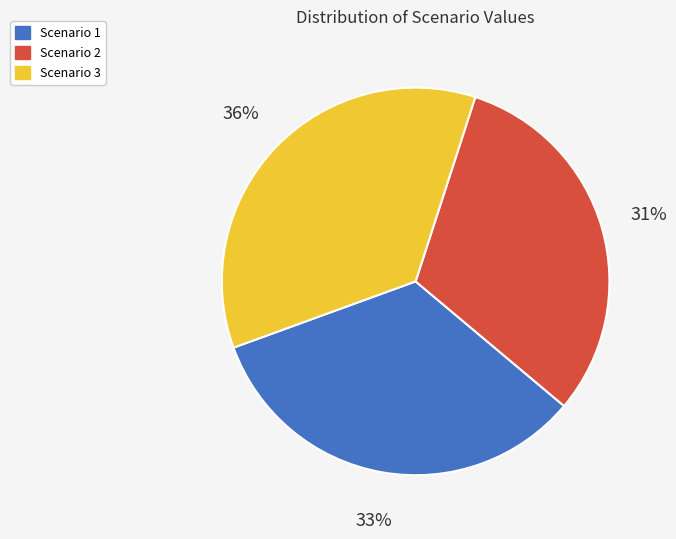

Approximately how many times larger is the value at Scenario 3 compared to Scenario 1?

1.1